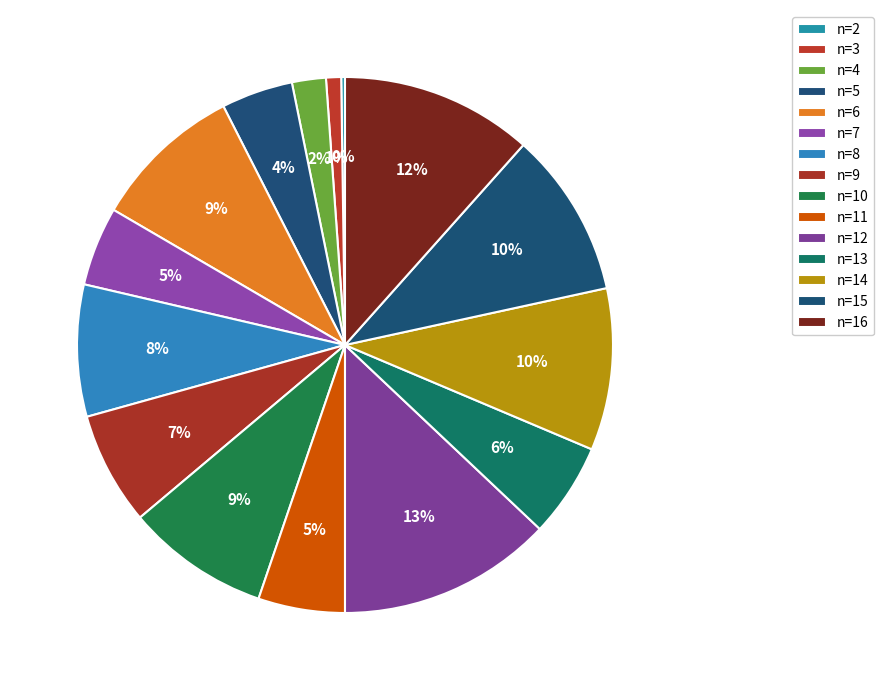

How many slices are in this pie chart?

15